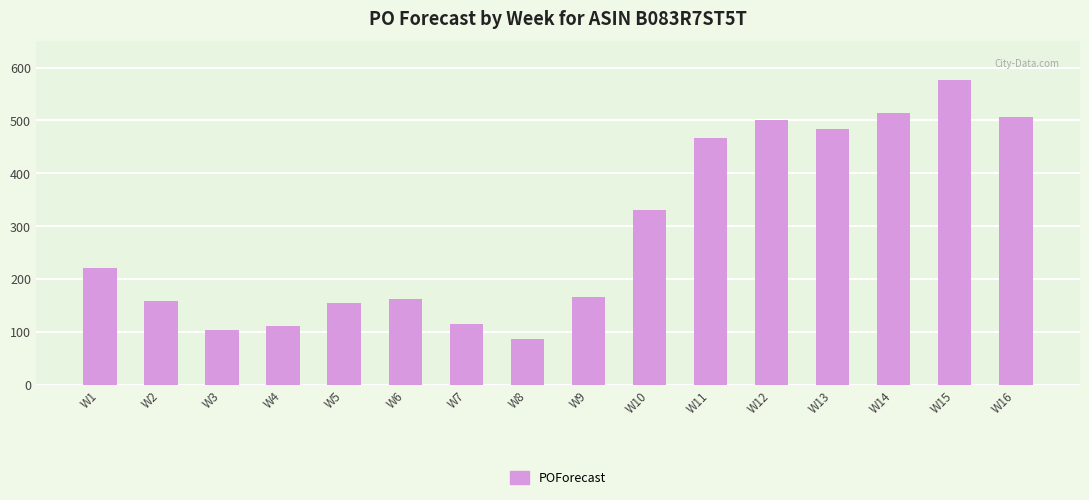

Read the value at W4.

110